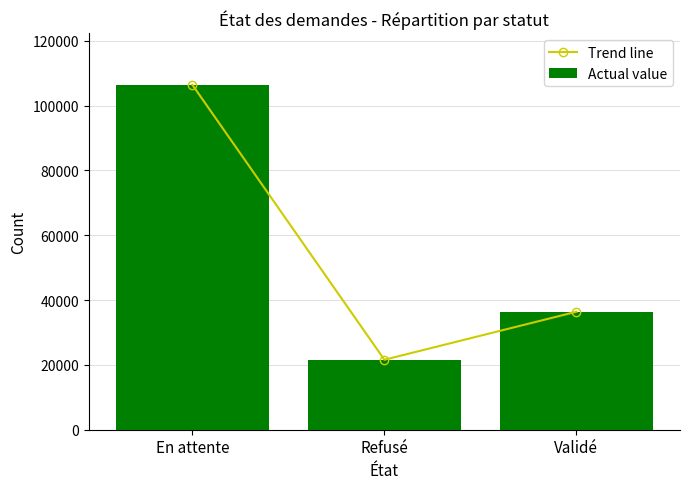

Is the value of Actual value at Validé greater than the value of Trend line at Validé?

No